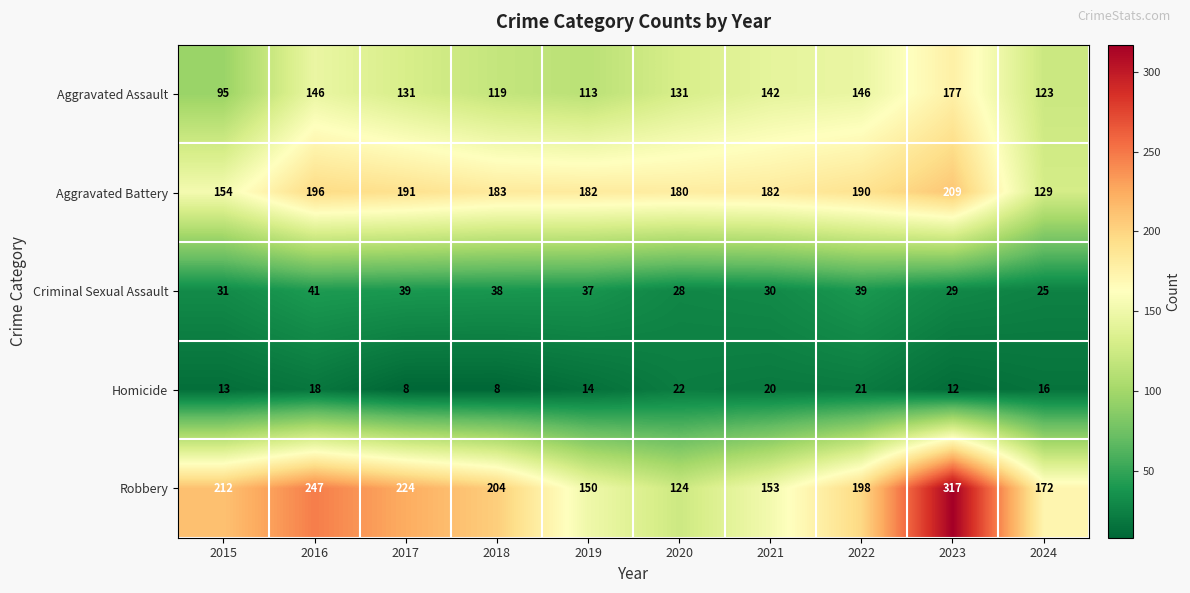

Where does the Criminal Sexual Assault series first go above 37?

2016